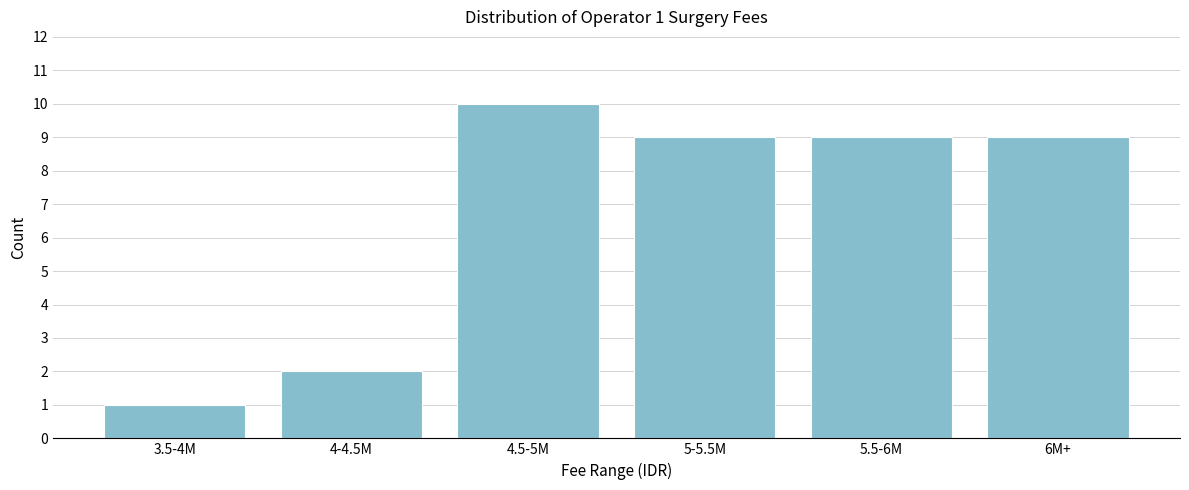

Reading left to right, what are all the values shown in this chart?

3.5-4M=1	4-4.5M=2	4.5-5M=10	5-5.5M=9	5.5-6M=9	6M+=9